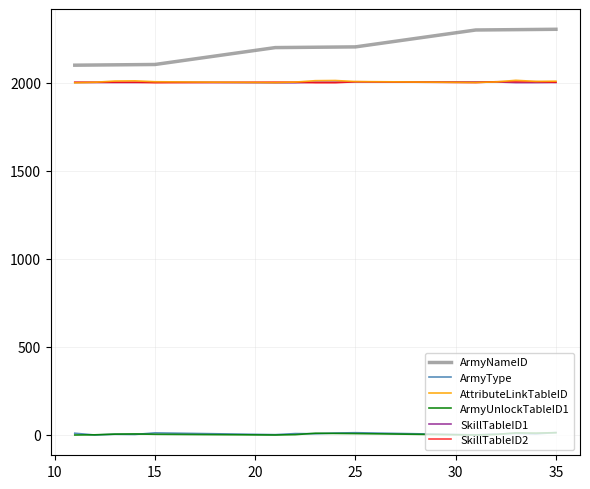

True or false: ArmyType and ArmyNameID cross at least once.

False